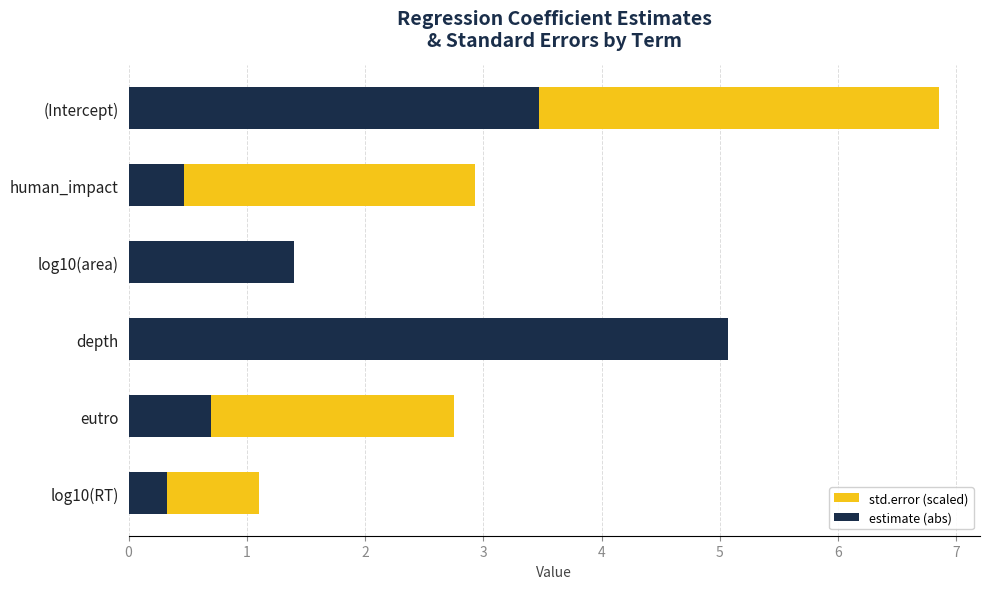

What are all the series names shown in the legend?

std.error (scaled), estimate (abs)